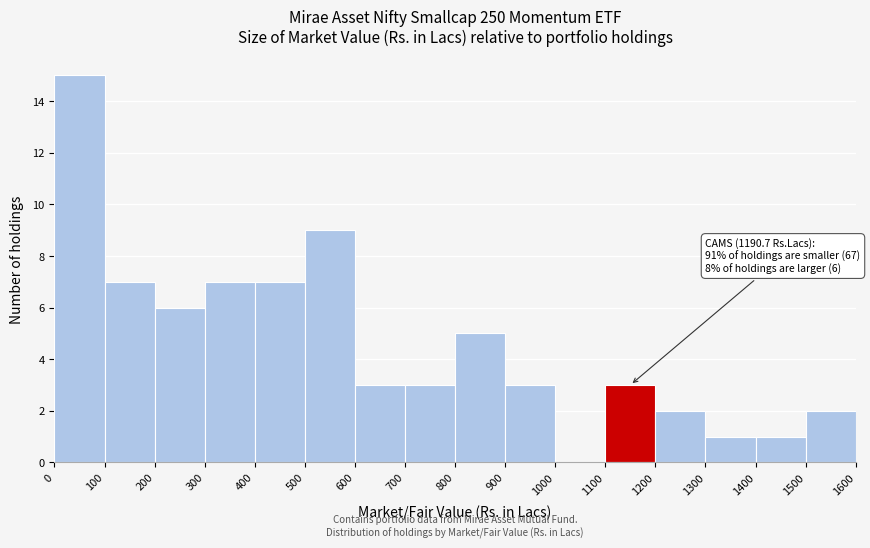

Over which range of the x-axis is the bar tallest?

0 to 100